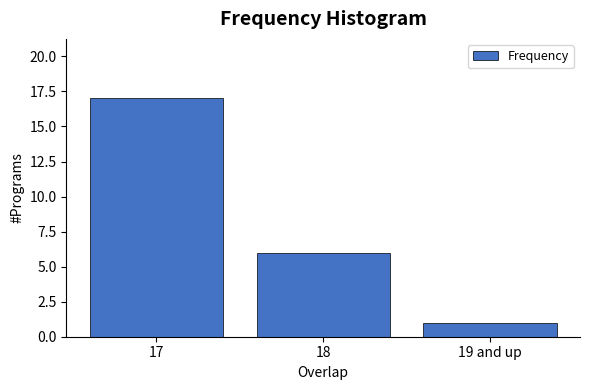

Reading left to right, transcribe all the data shown in this chart.

17	6	1